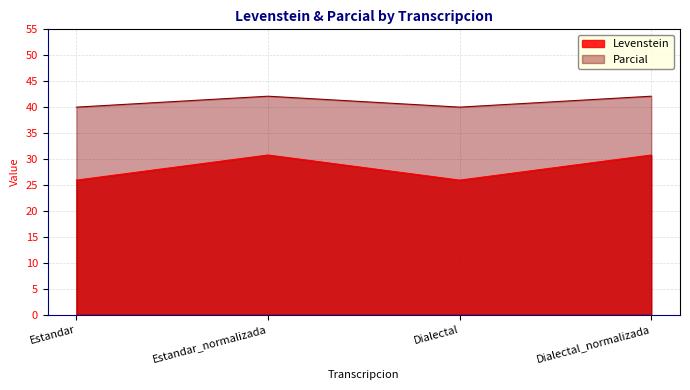

Rank the series by their maximum value, from lowest to highest.

Levenstein, Parcial